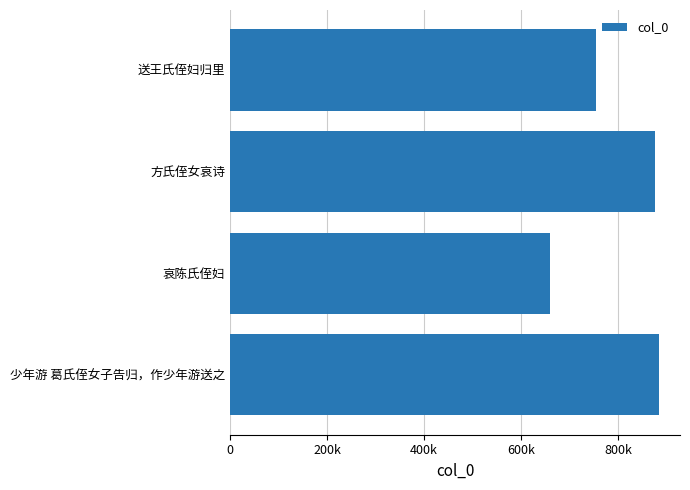

What is the difference between the values at 哀陈氏侄妇 and 少年游 葛氏侄女子告归，作少年游送之?

223852